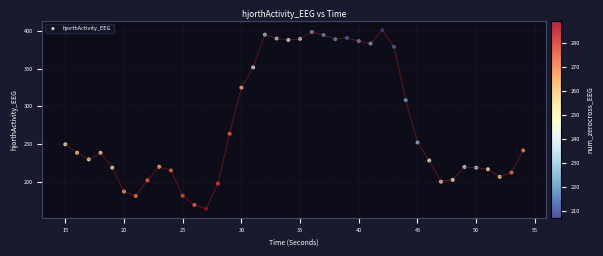

What is the range of X values (max minus min)?

39.0